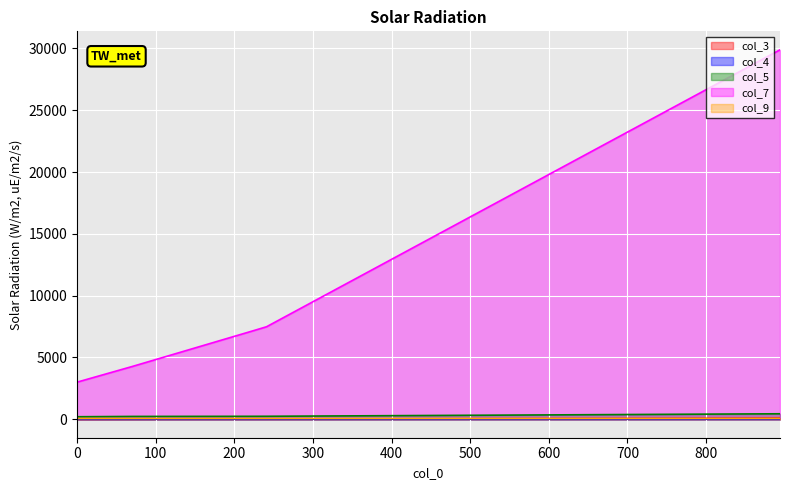

Between 894 and 241, which is larger?

894